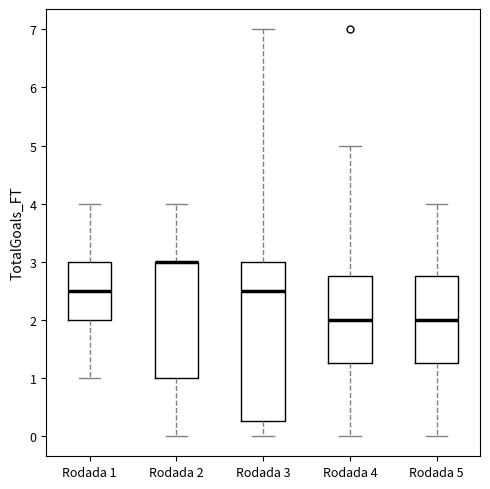

Reading left to right, read every box against the y-axis: the position of its median line, the range the box covers, and the ends of its whiskers. The values are not printed on the chart, so give them approximately, as read against the axis.

Rodada 1: median 2.5, box 2.0 to 3.0, whiskers 1.0 to 4.0
Rodada 2: median 3.0 (drawn on the box's upper edge), box 1.0 to 3.0, whiskers 0.0 to 4.0
Rodada 3: median 2.5, box 0.3 to 3.0, whiskers 0.0 to 7.0
Rodada 4: median 2.0, box 1.3 to 2.8, whiskers 0.0 to 5.0
Rodada 5: median 2.0, box 1.3 to 2.8, whiskers 0.0 to 4.0